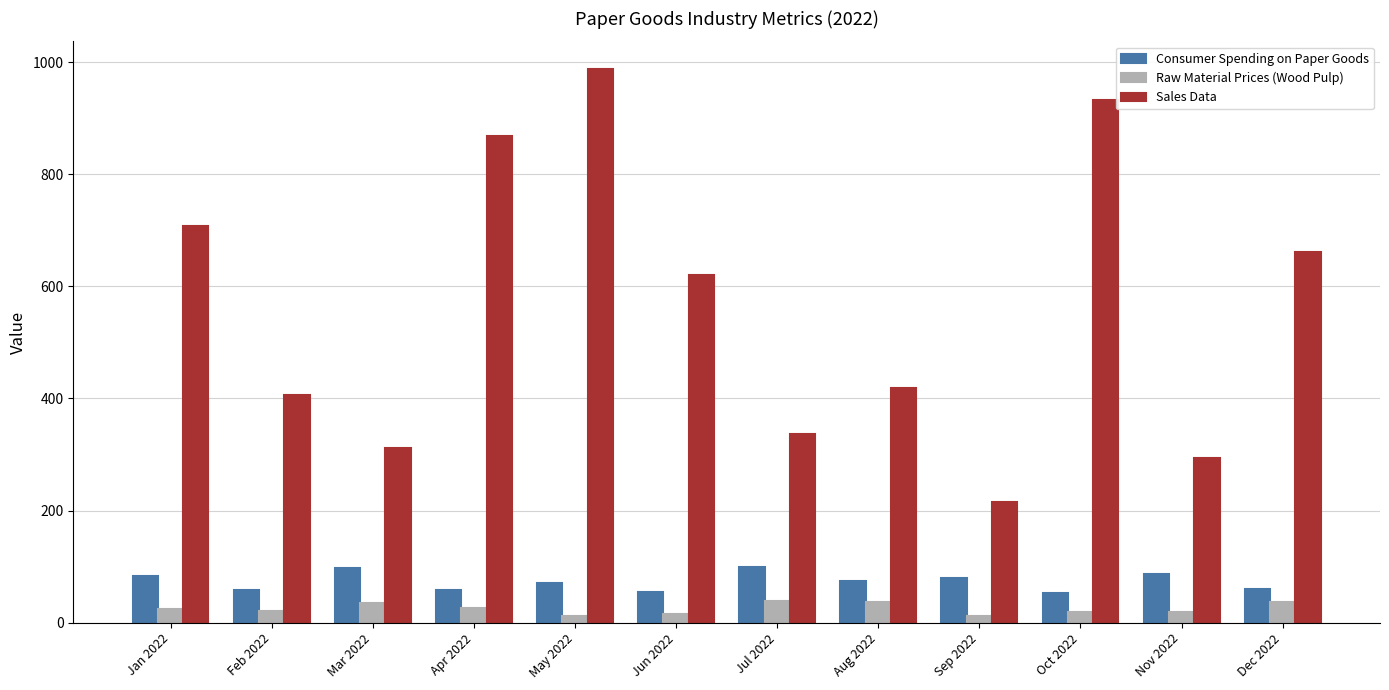

Count the number of categories in the chart.

12